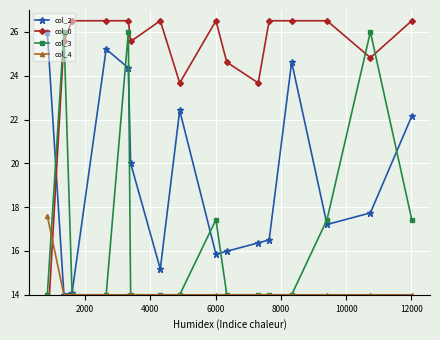

Does the chart display data point markers on the line(s)?

Yes